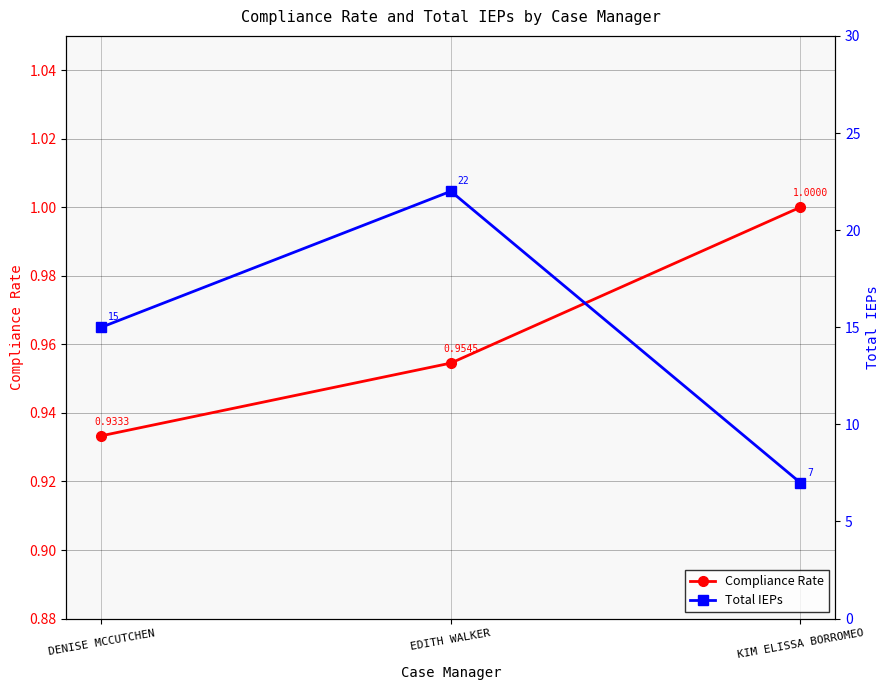

Rank the series at KIM ELISSA BORROMEO from lowest to highest value.

Compliance Rate, Total IEPs